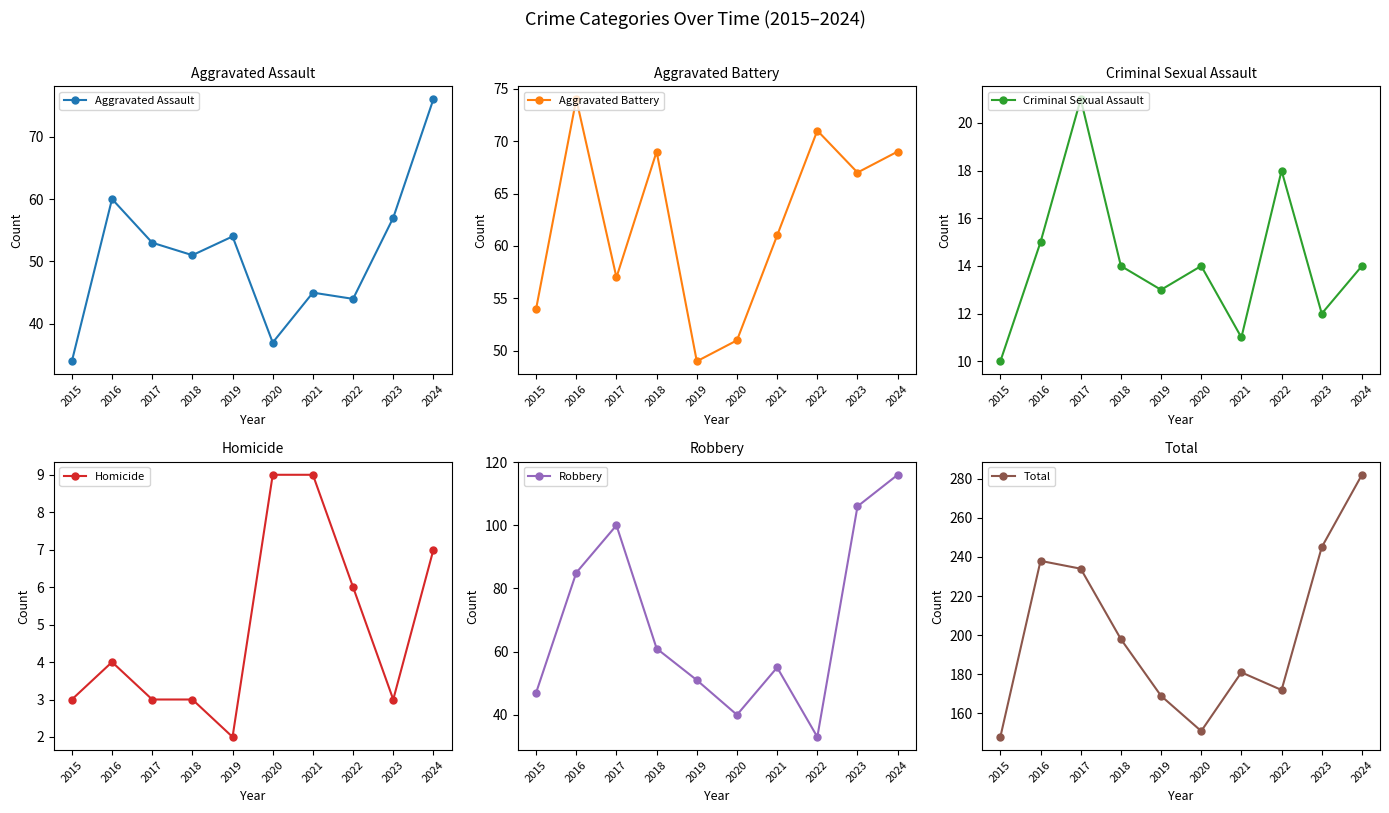

Where is Criminal Sexual Assault nearest to the value 15?

2016